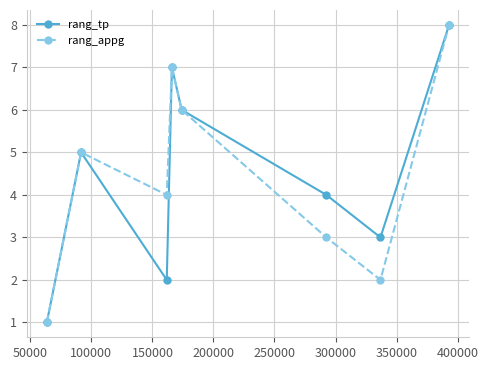

Count the number of data series in this chart.

2